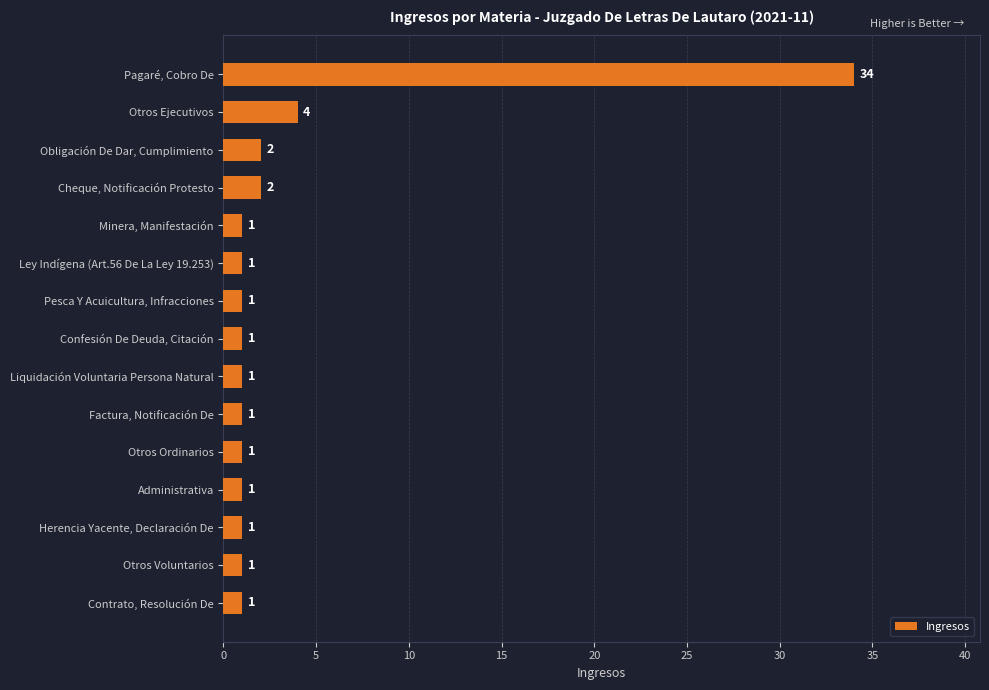

Where is the data nearest to the value 17?

Otros Ejecutivos